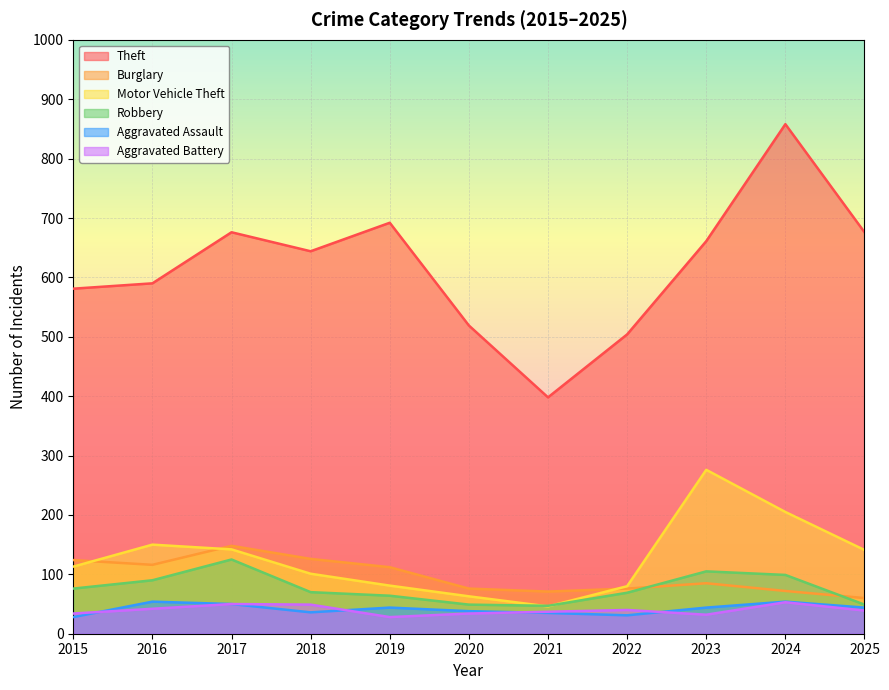

Between 2017 and 2024, which is larger?

2024